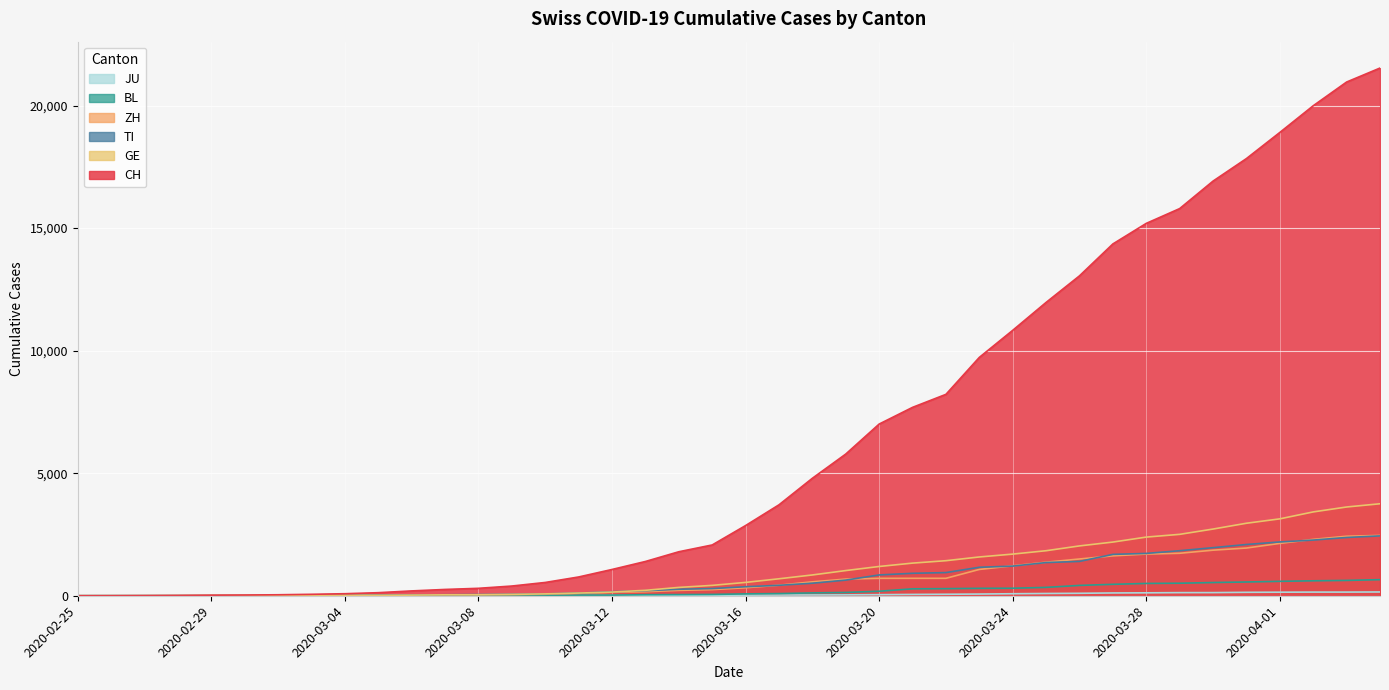

True or false: BL and CH cross at least once.

False